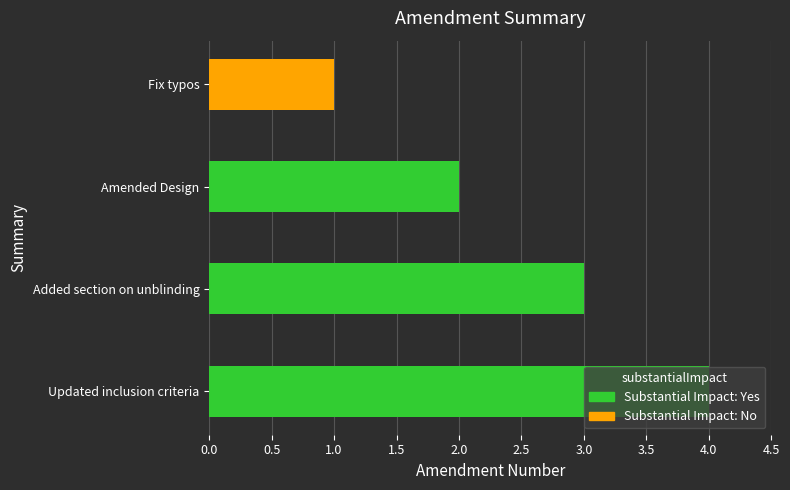

What is the label of the 2nd bar from the left?

Added section on unblinding